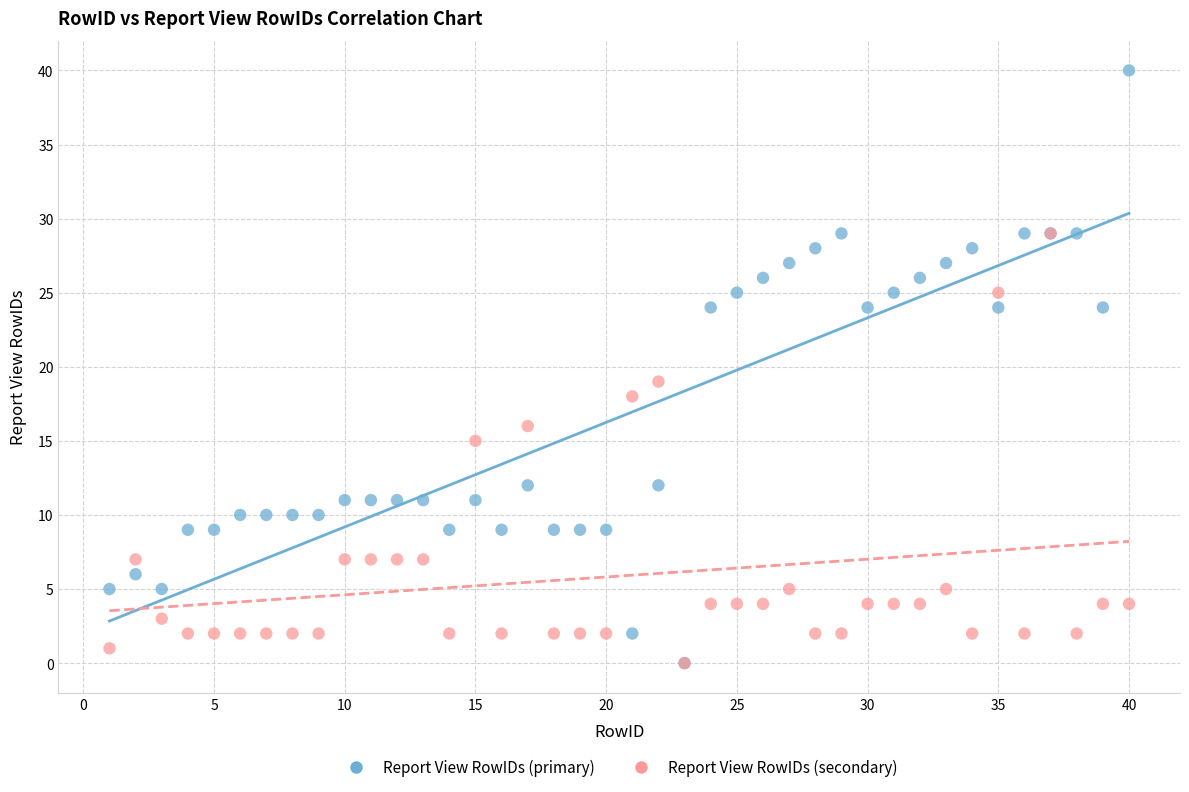

In the Report View RowIDs (secondary) series, what Y value is closest to 14?

15